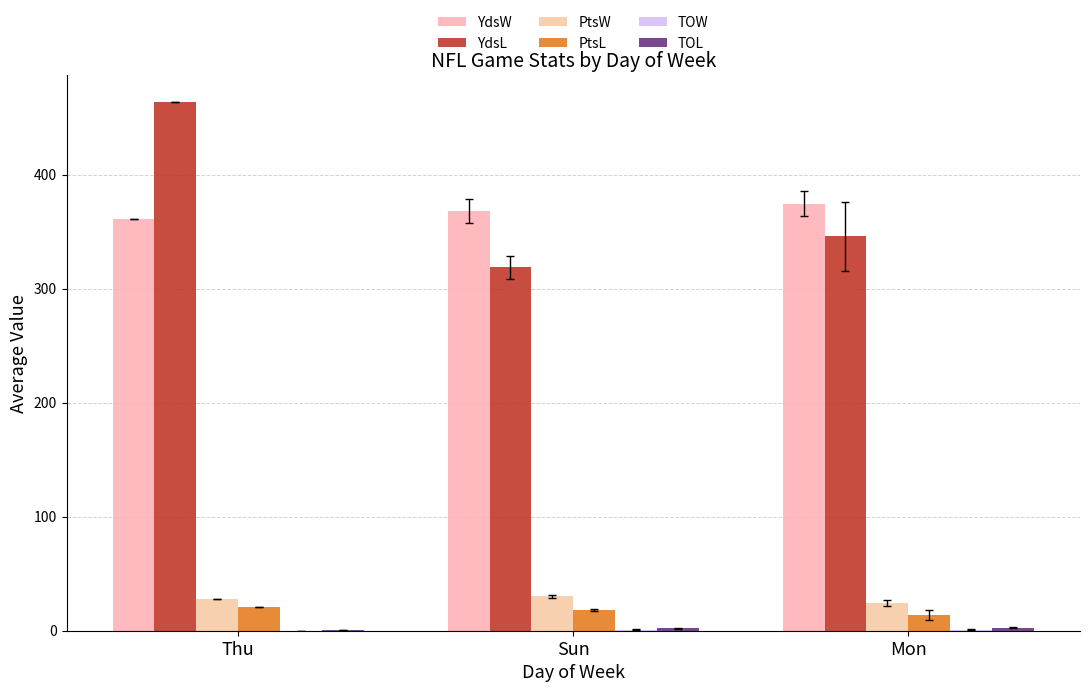

At which label does YdsL reach its peak?

Thu